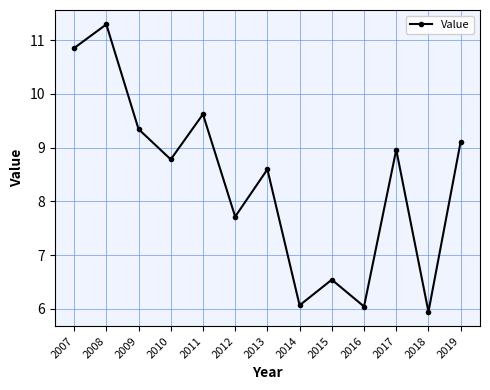

The value at 2015 is 9.7. True or false?

False